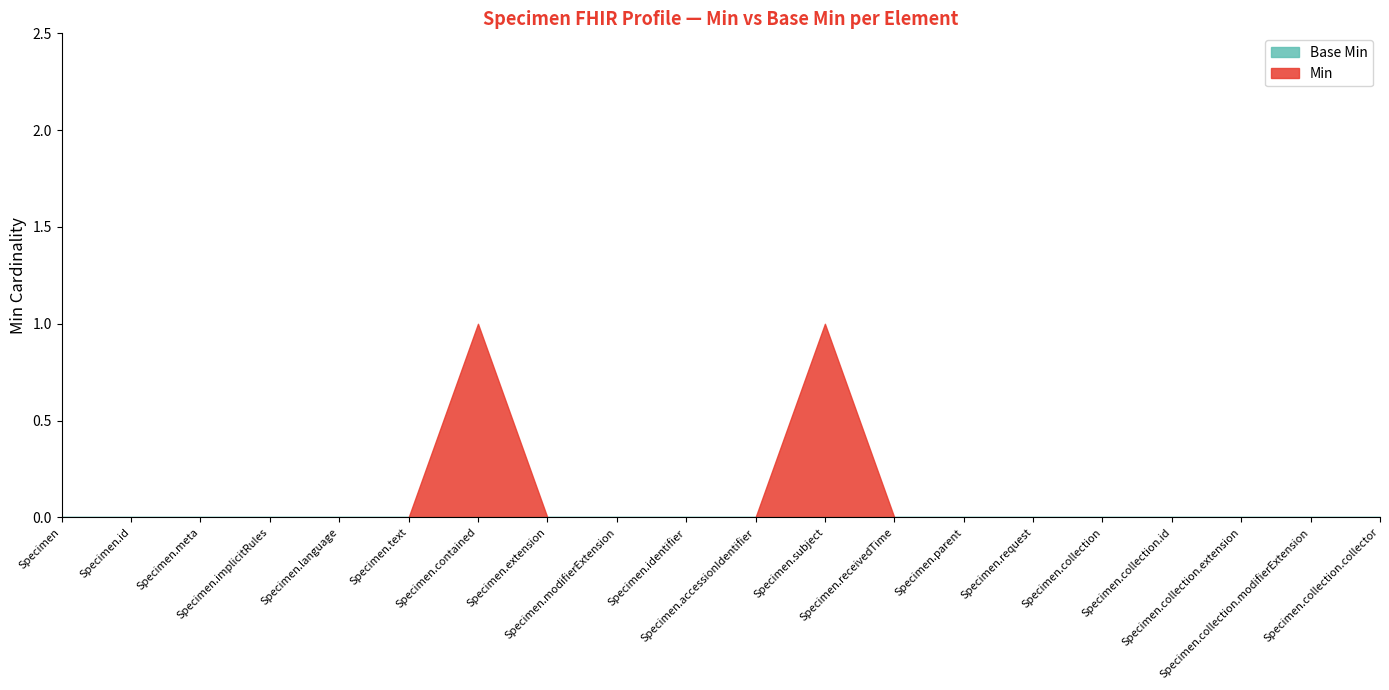

Between Specimen.modifierExtension and Specimen.request, which series saw the biggest shift?

Base Min